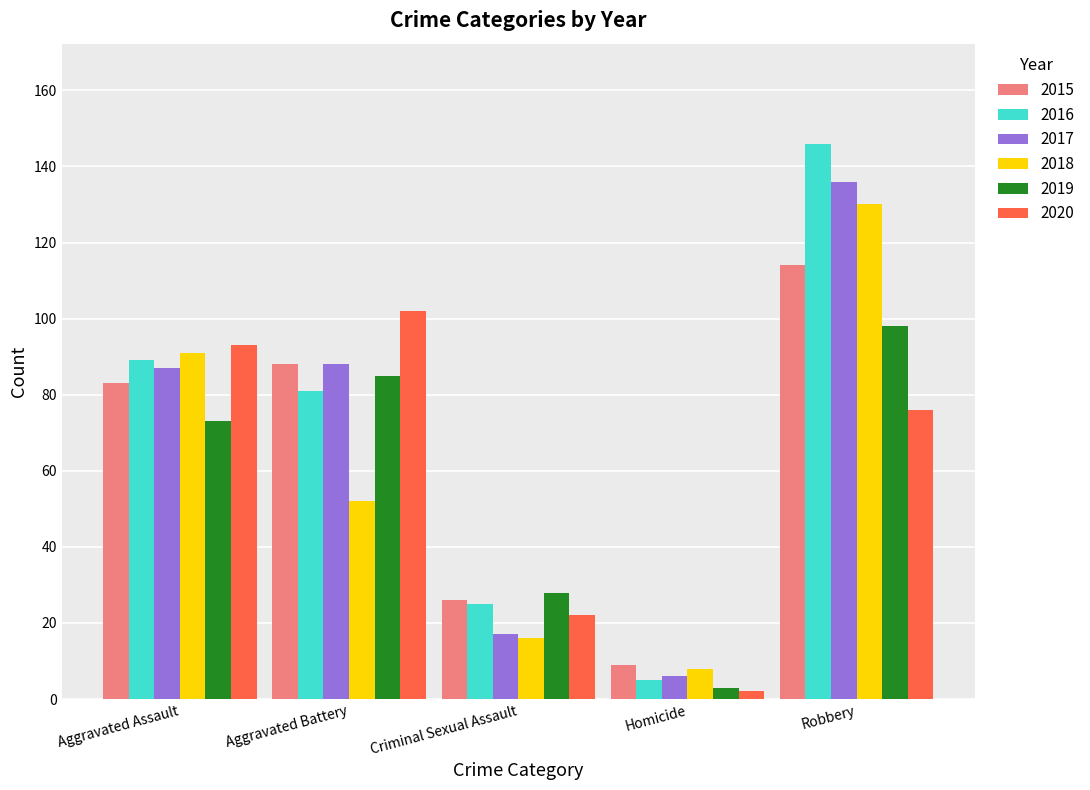

What is the average value of the 2017 series?

67